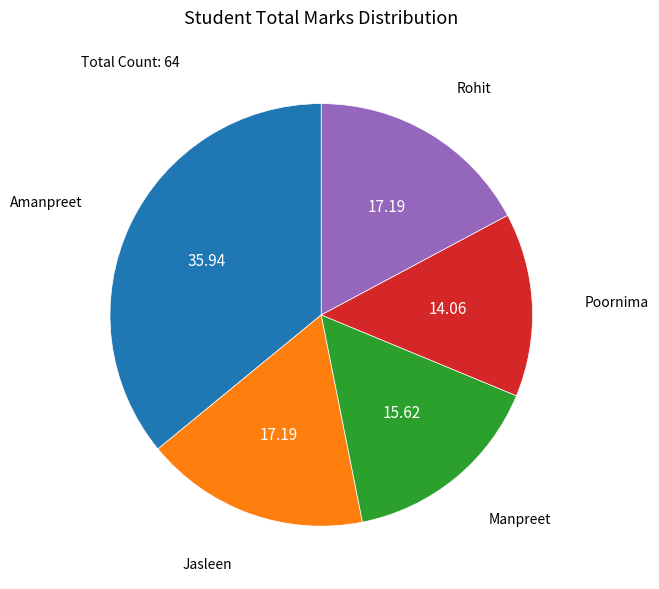

Does any single category account for the majority?

No